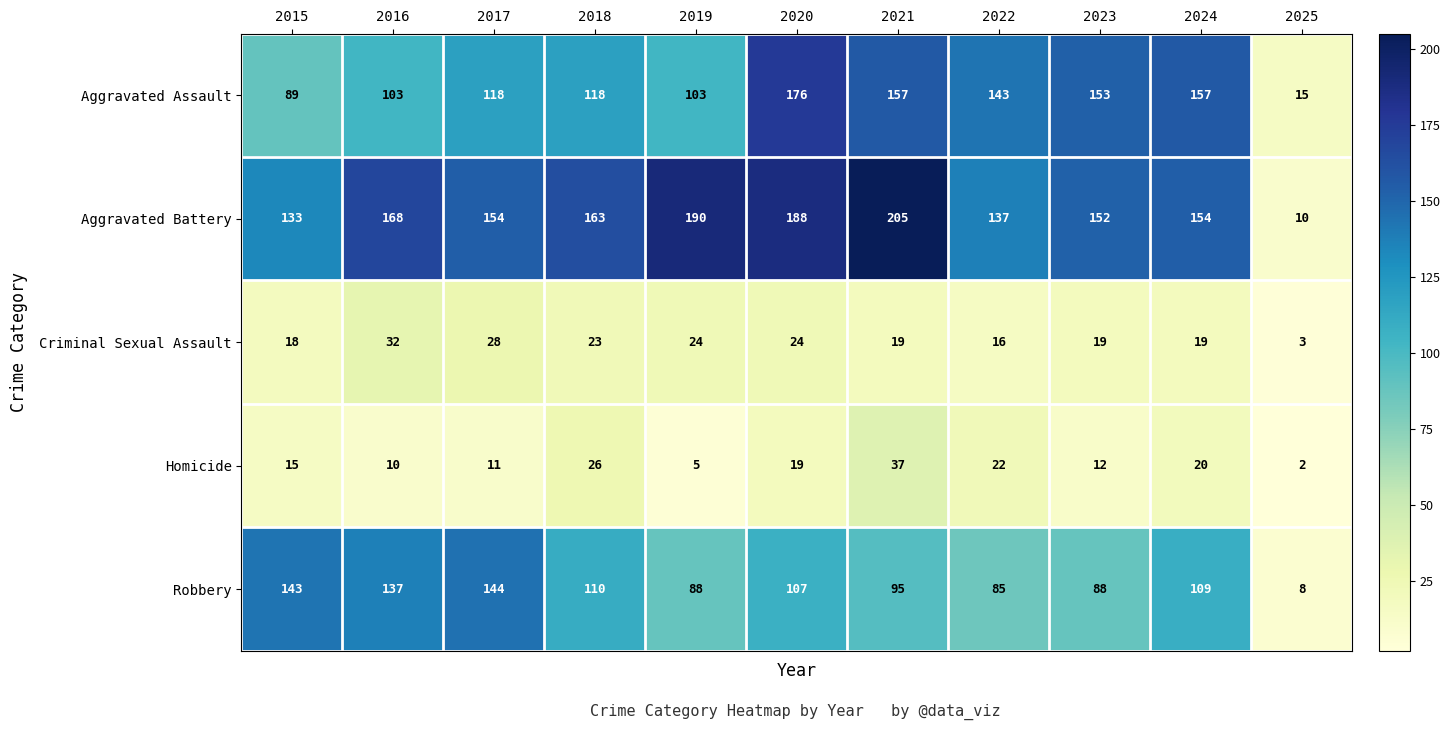

What is the difference between the highest and lowest values at 2022?

127